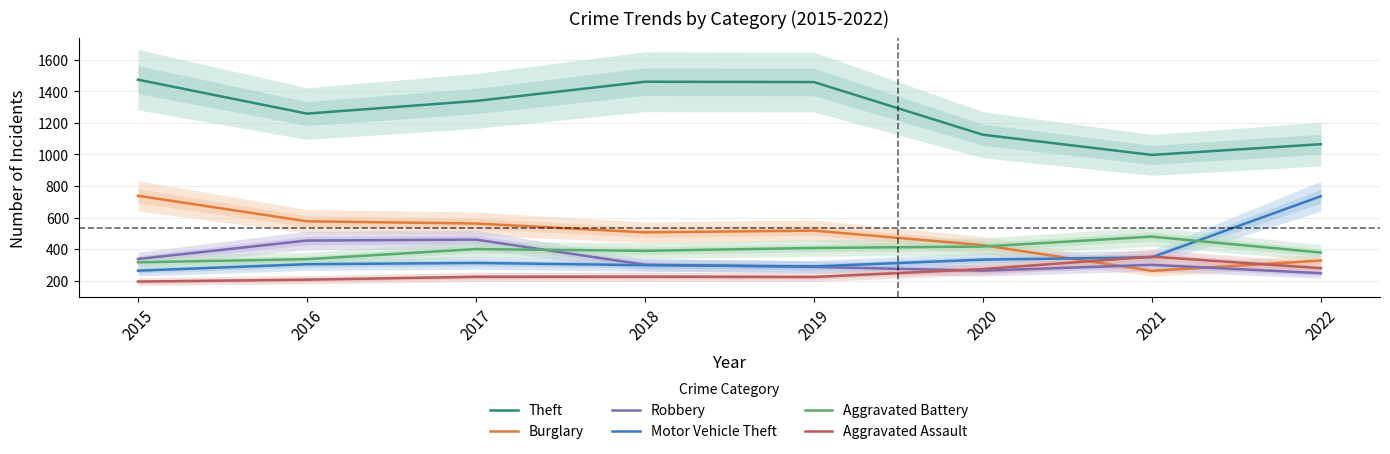

Reading left to right, extract all data points from this chart.

Theft: 1474	1259	1339	1461	1459	1125	997	1065
Burglary: 738	576	562	506	517	425	262	327
Robbery: 337	454	460	301	287	263	300	247
Motor Vehicle Theft: 263	304	312	298	290	333	348	735
Aggravated Battery: 316	336	400	389	407	416	479	378
Aggravated Assault: 194	206	224	225	223	273	352	279